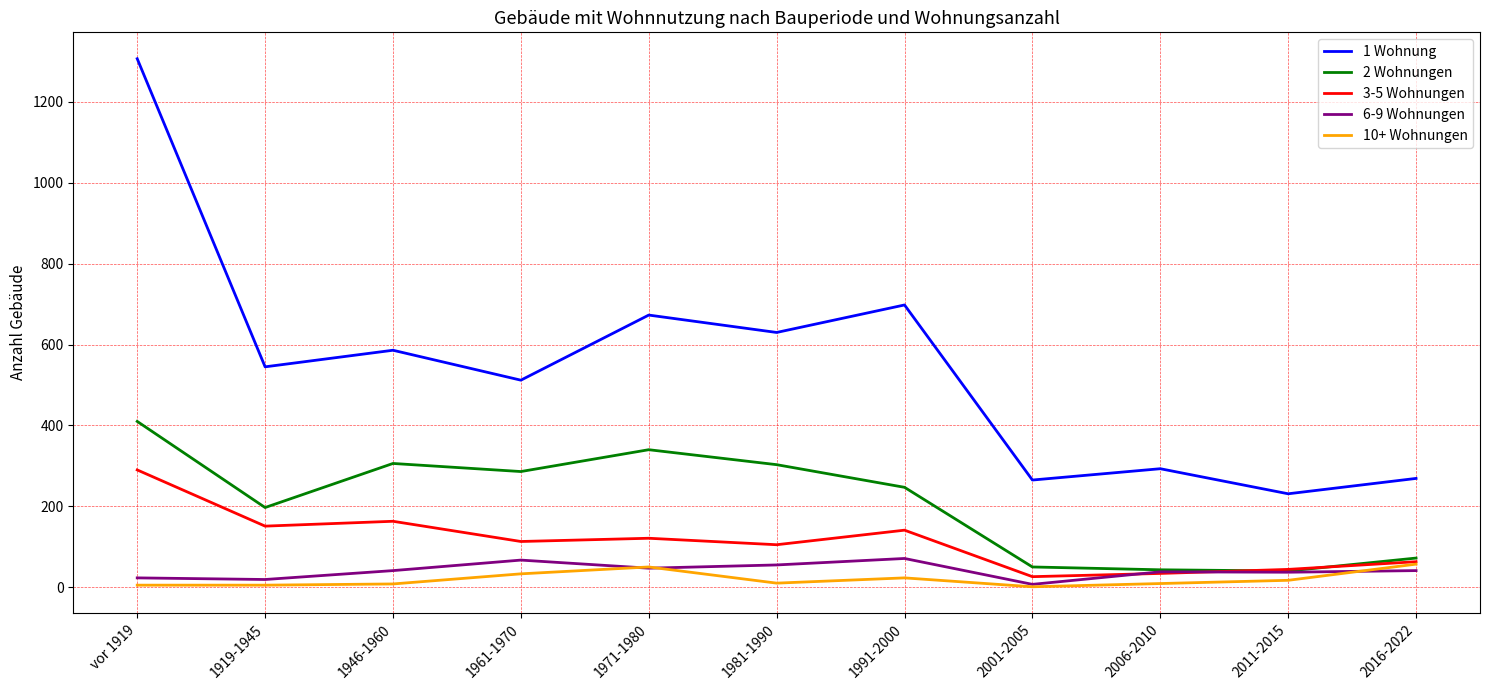

The 1 Wohnung series shows 1070 at 1981-1990. True or false?

False